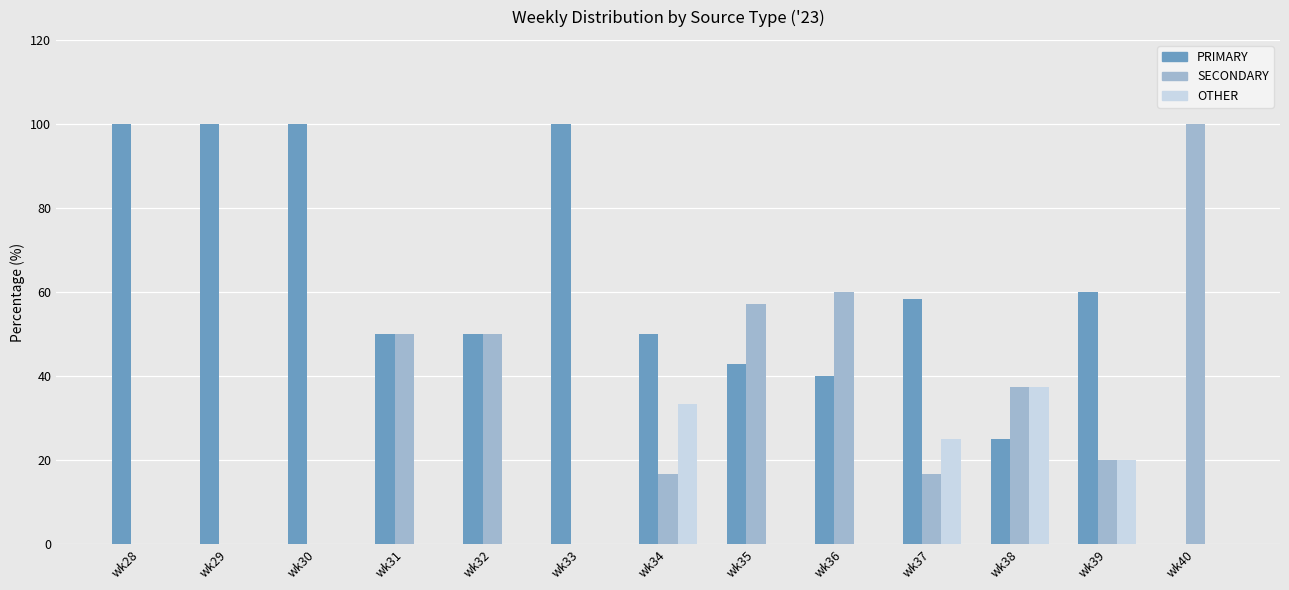

At which label does PRIMARY first exceed 50?

wk28